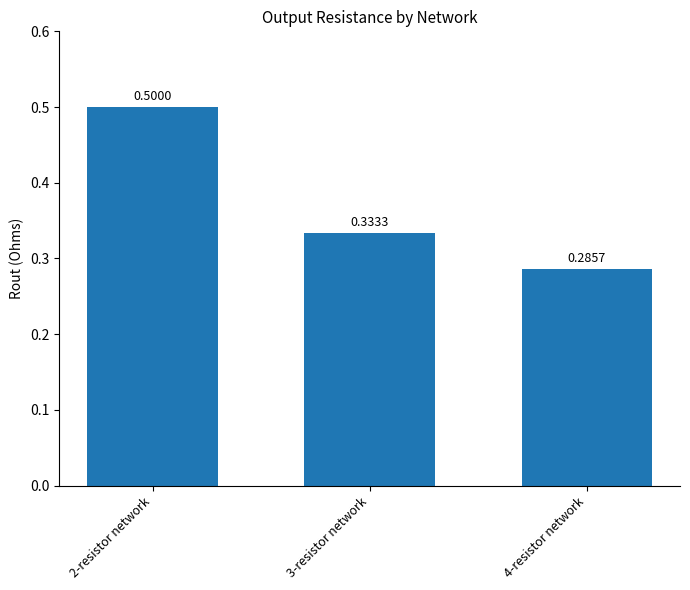

What is the change in value from 2-resistor network to 4-resistor network?

-0.2